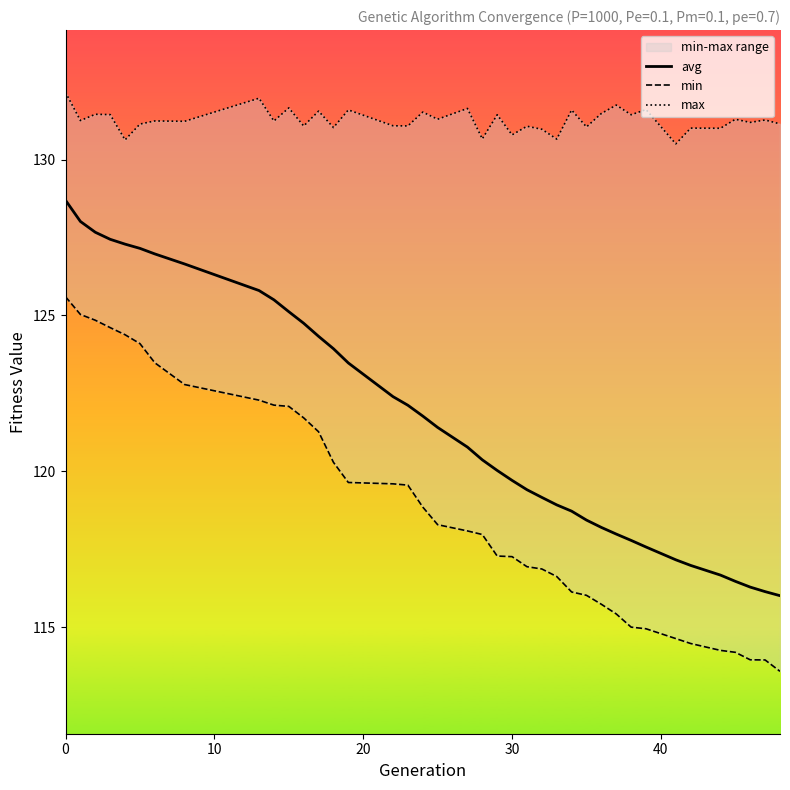

What is the highest value of the avg series?

128.7